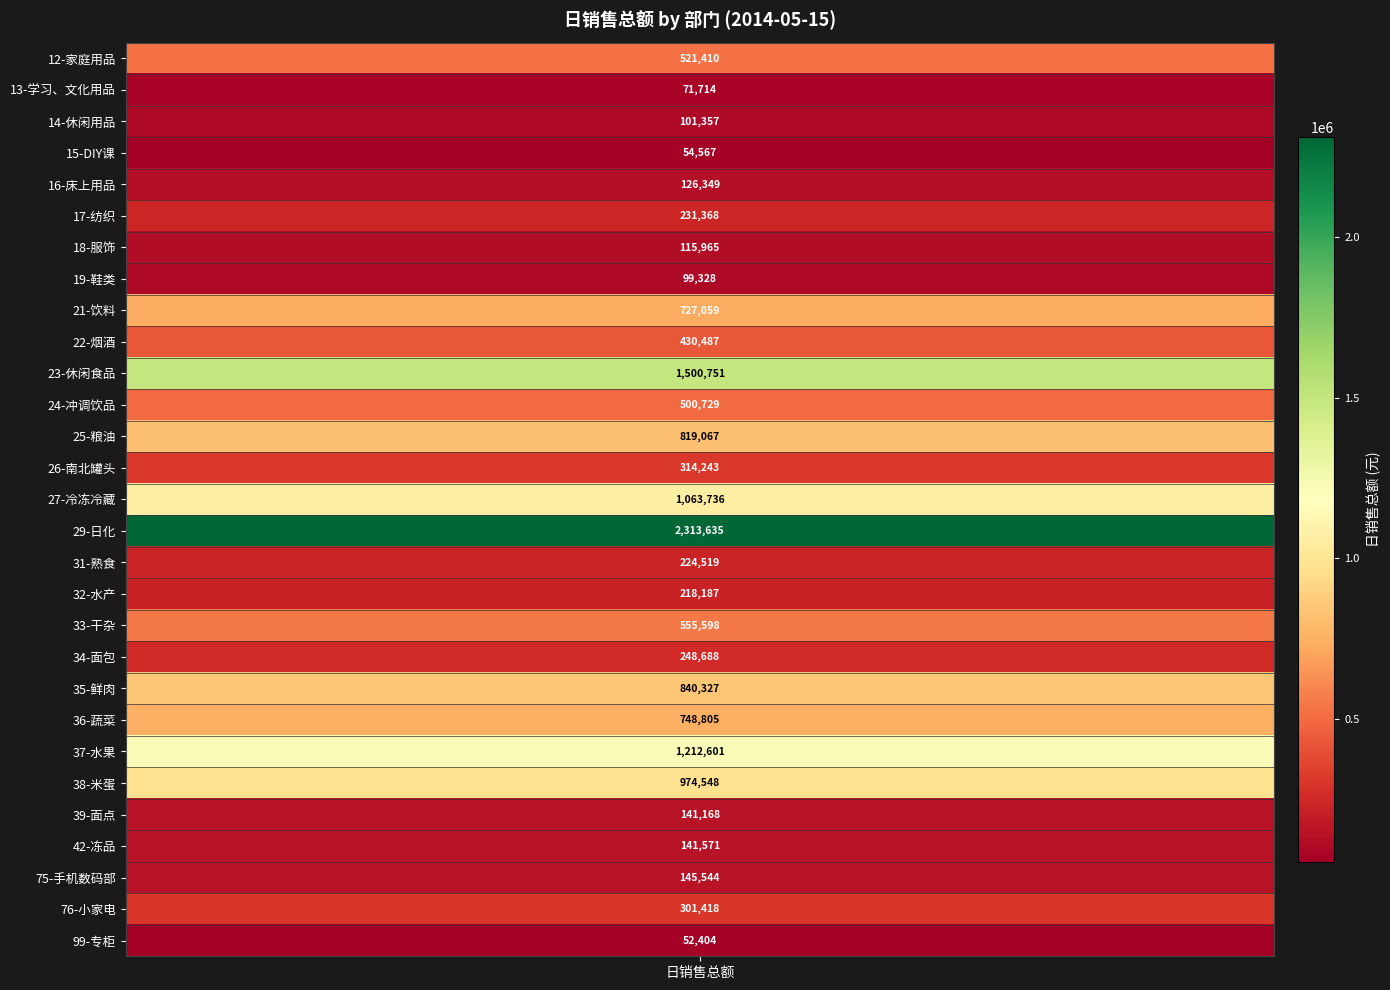

List the labels in order of value, largest first.

29-日化, 23-休闲食品, 37-水果, 27-冷冻冷藏, 38-米蛋, 35-鲜肉, 25-粮油, 36-蔬菜, 21-饮料, 33-干杂, 12-家庭用品, 24-冲调饮品, 22-烟酒, 26-南北罐头, 76-小家电, 34-面包, 17-纺织, 31-熟食, 32-水产, 75-手机数码部, 42-冻品, 39-面点, 16-床上用品, 18-服饰, 14-休闲用品, 19-鞋类, 13-学习、文化用品, 15-DIY课, 99-专柜